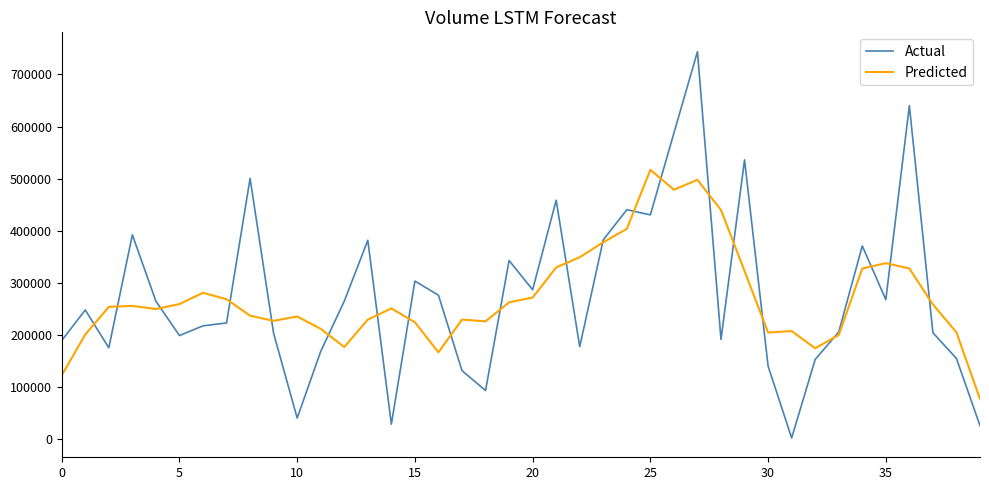

Rank the series by their maximum value, from lowest to highest.

Predicted, Actual